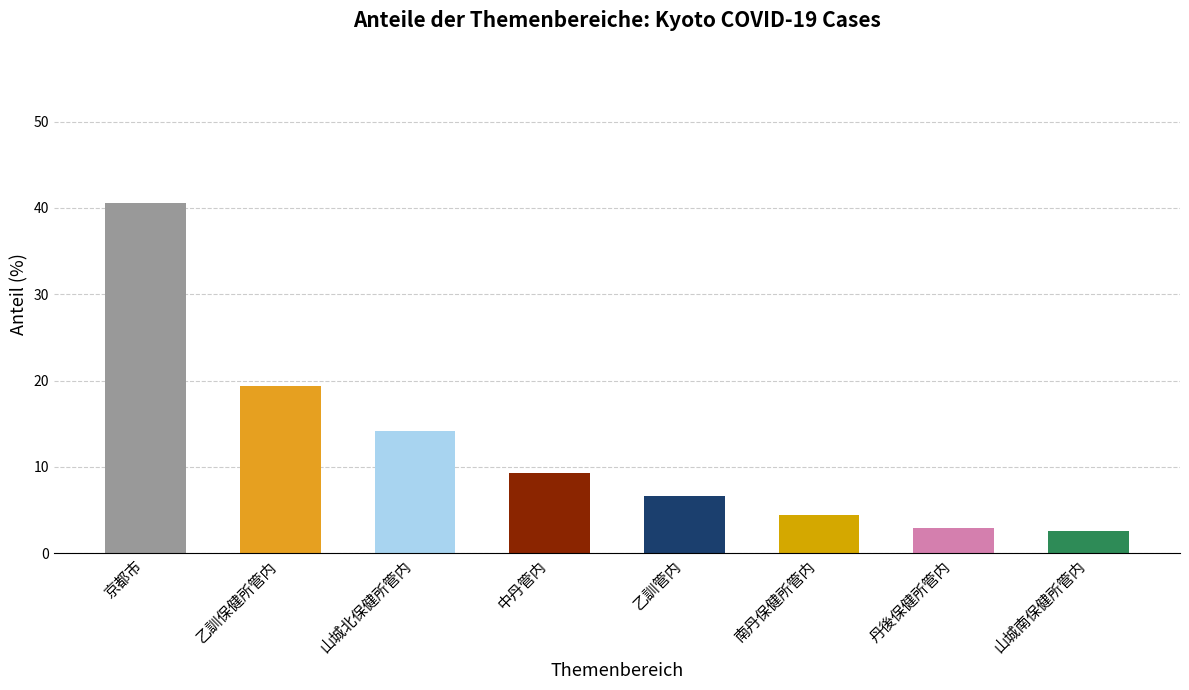

What is the difference between the values at 乙訓保健所管内 and 京都市?

21.2